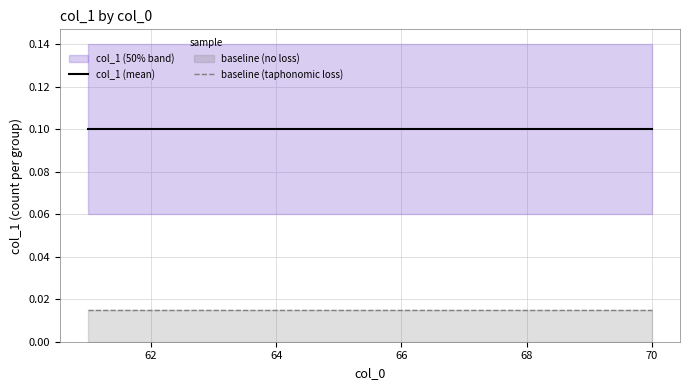

The col_1 (mean) series shows 0.2 at 66. True or false?

False